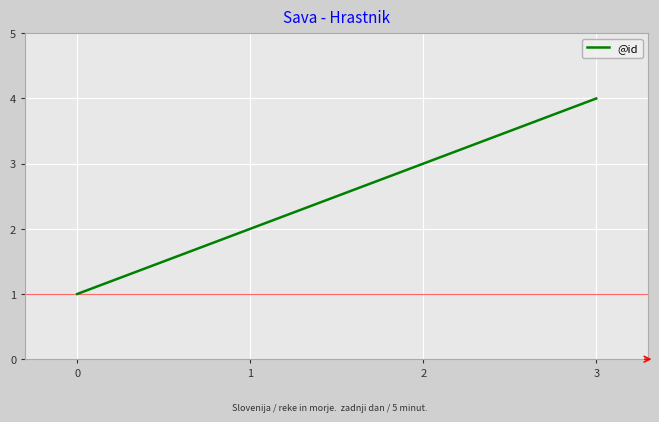

Which has a higher value, 0 or 1?

1